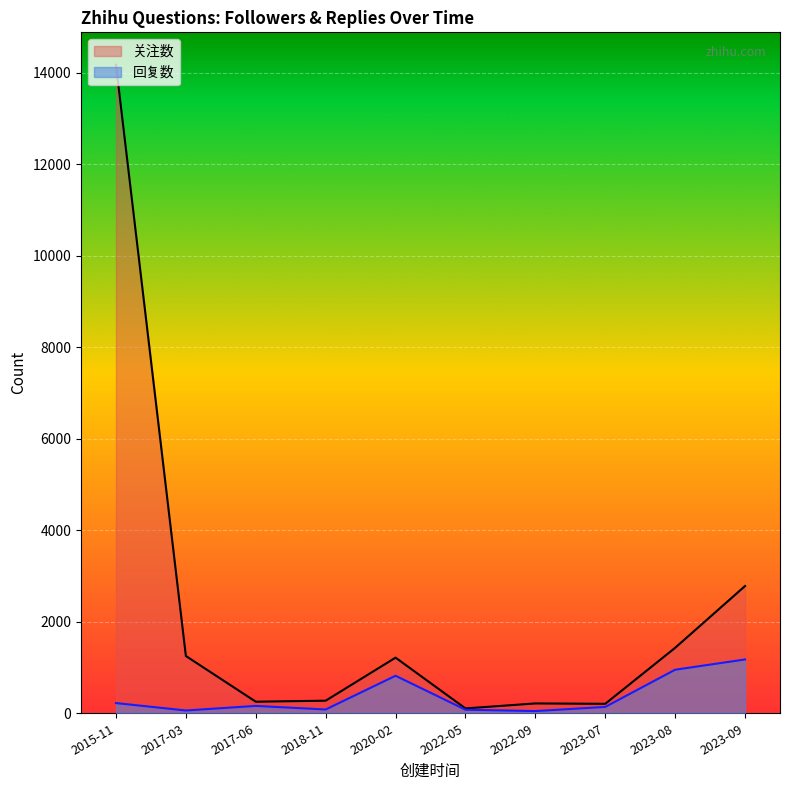

What is the minimum value shown in the chart?

48